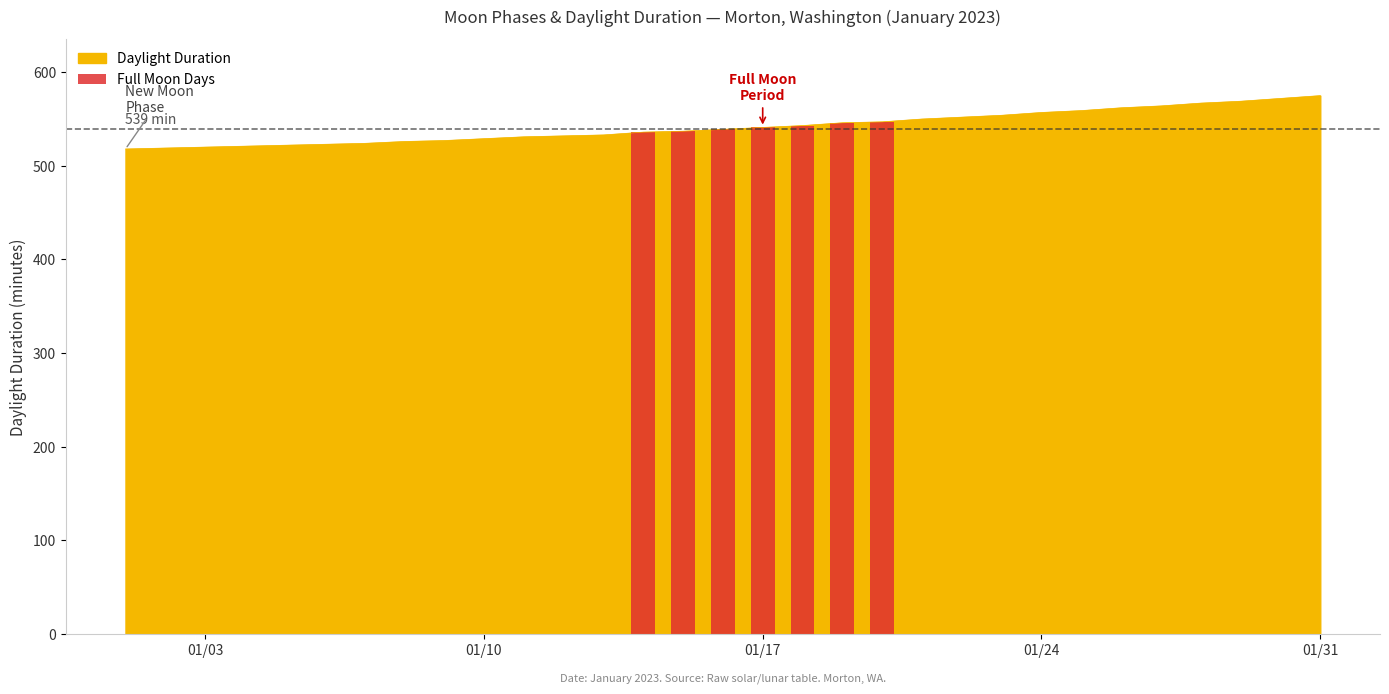

What is the lowest value of the Daylight Duration series?

518